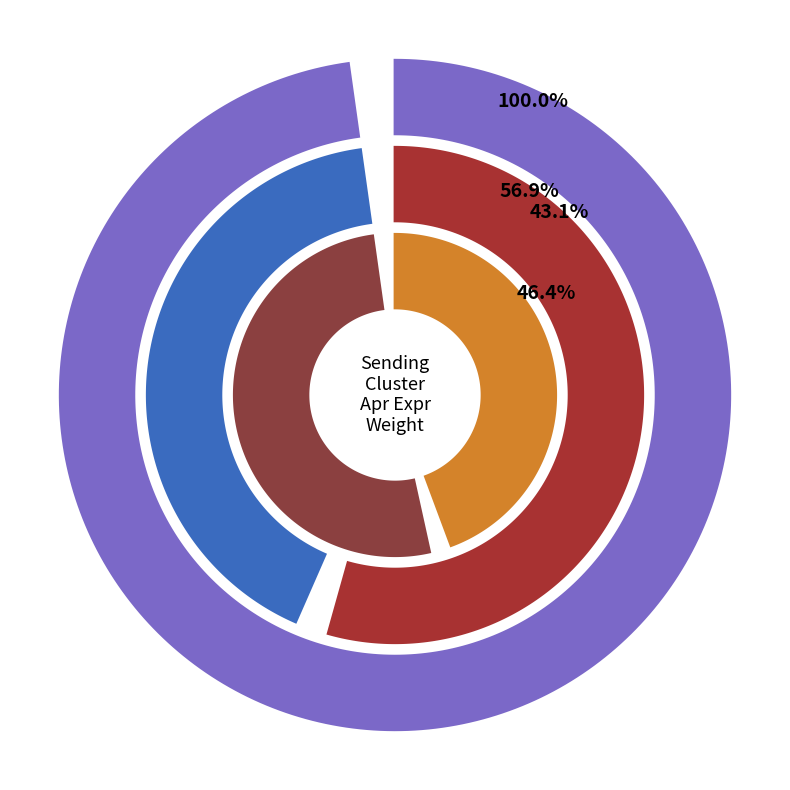

The MuSCs slice represents 1% of the pie. True or false?

False